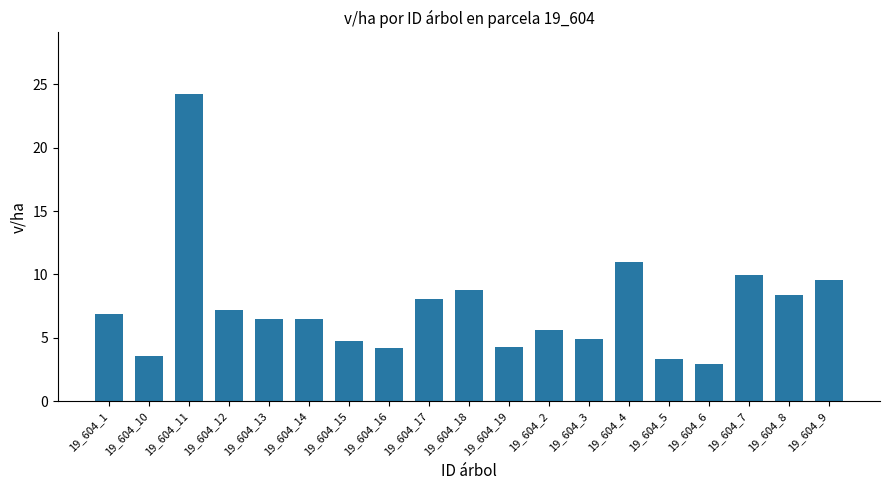

What is the smallest value displayed?

3.0